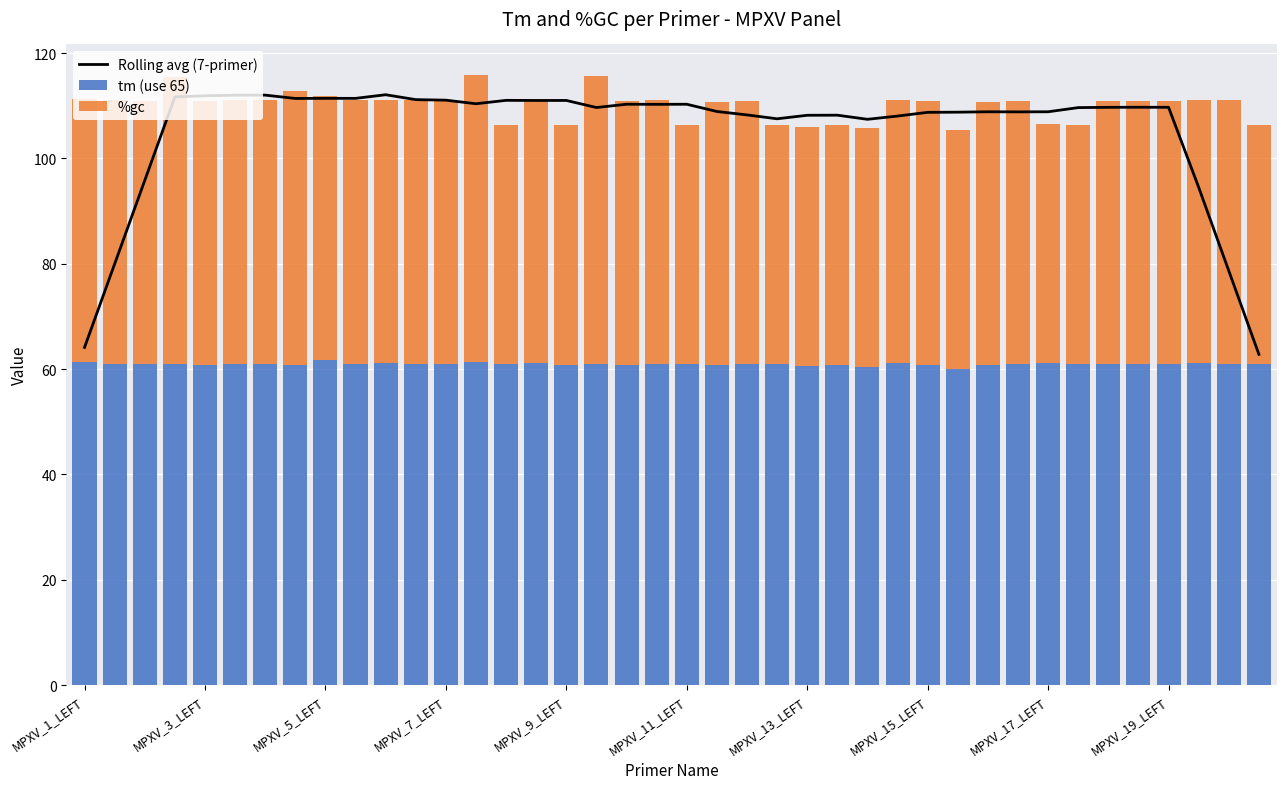

What is the difference between the tm (use 65) values at 26 and 23?

0.6